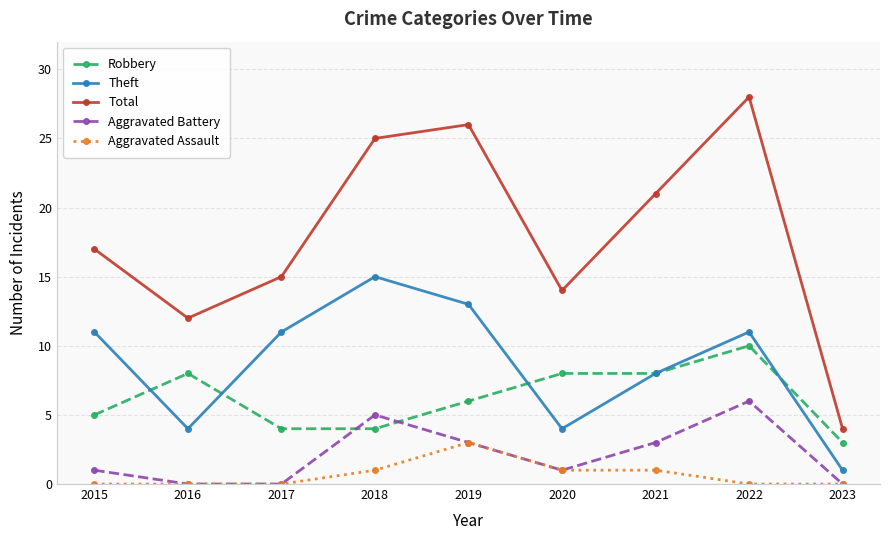

Which series has the largest total across all categories?

Total